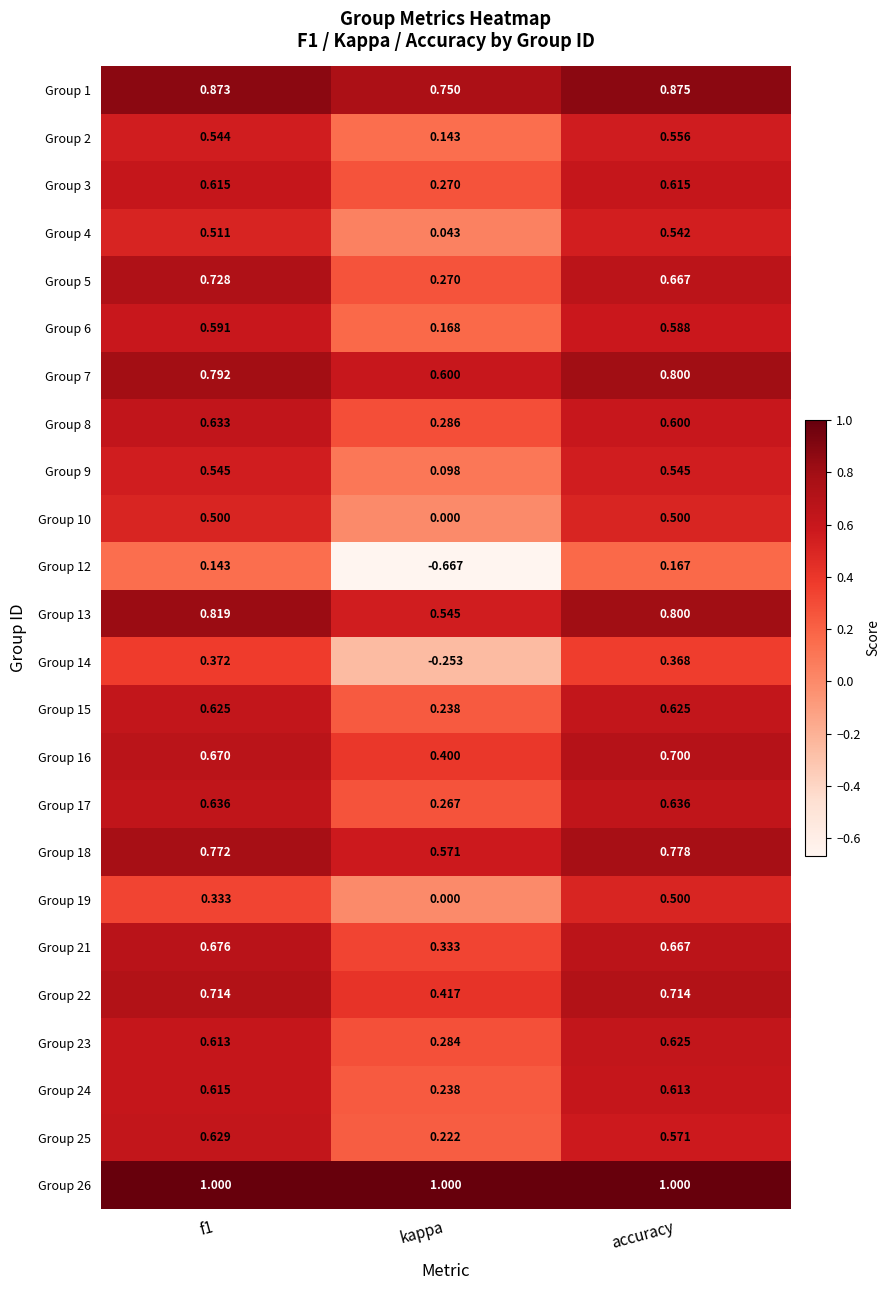

At which label is Group 1 closest to 0?

kappa